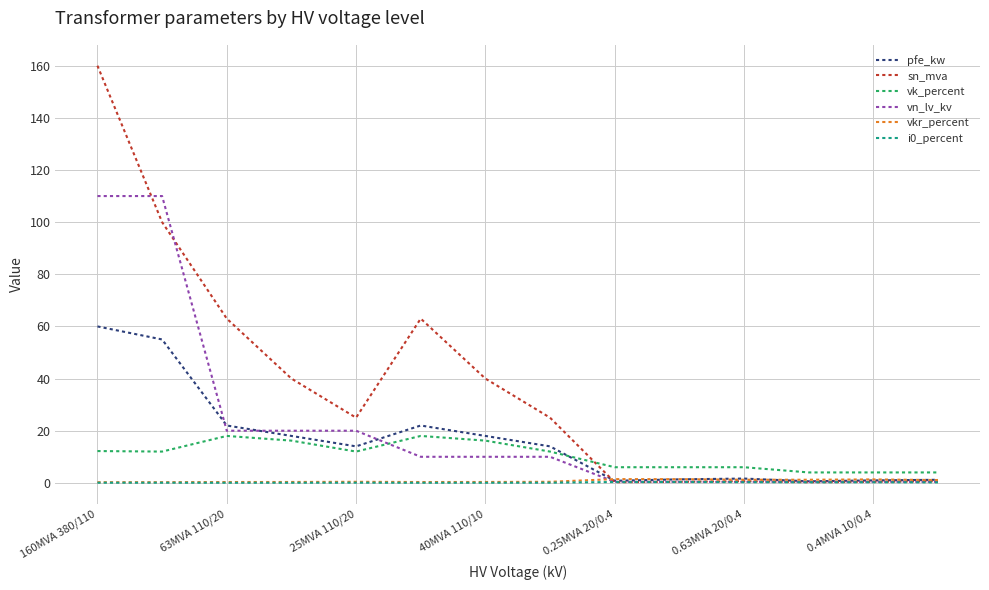

True or false: vk_percent and pfe_kw intersect in this chart.

True